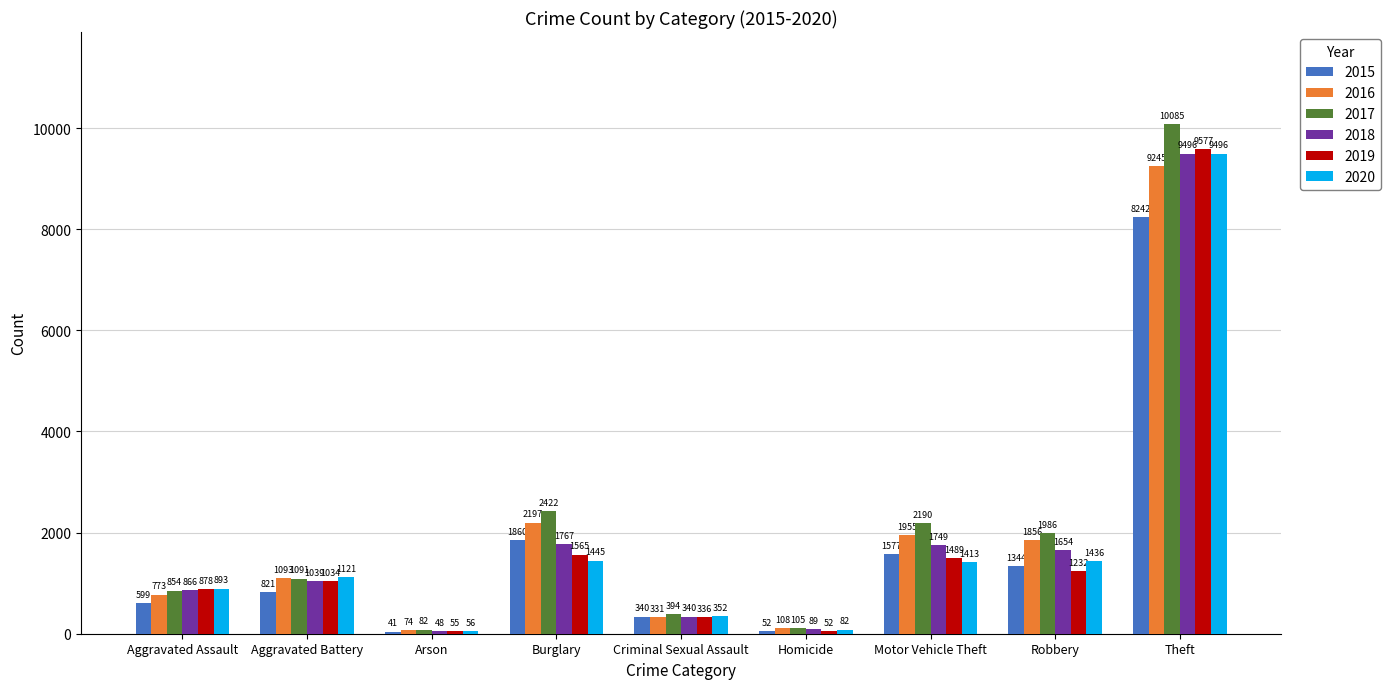

What is the maximum value shown in the chart?

10085